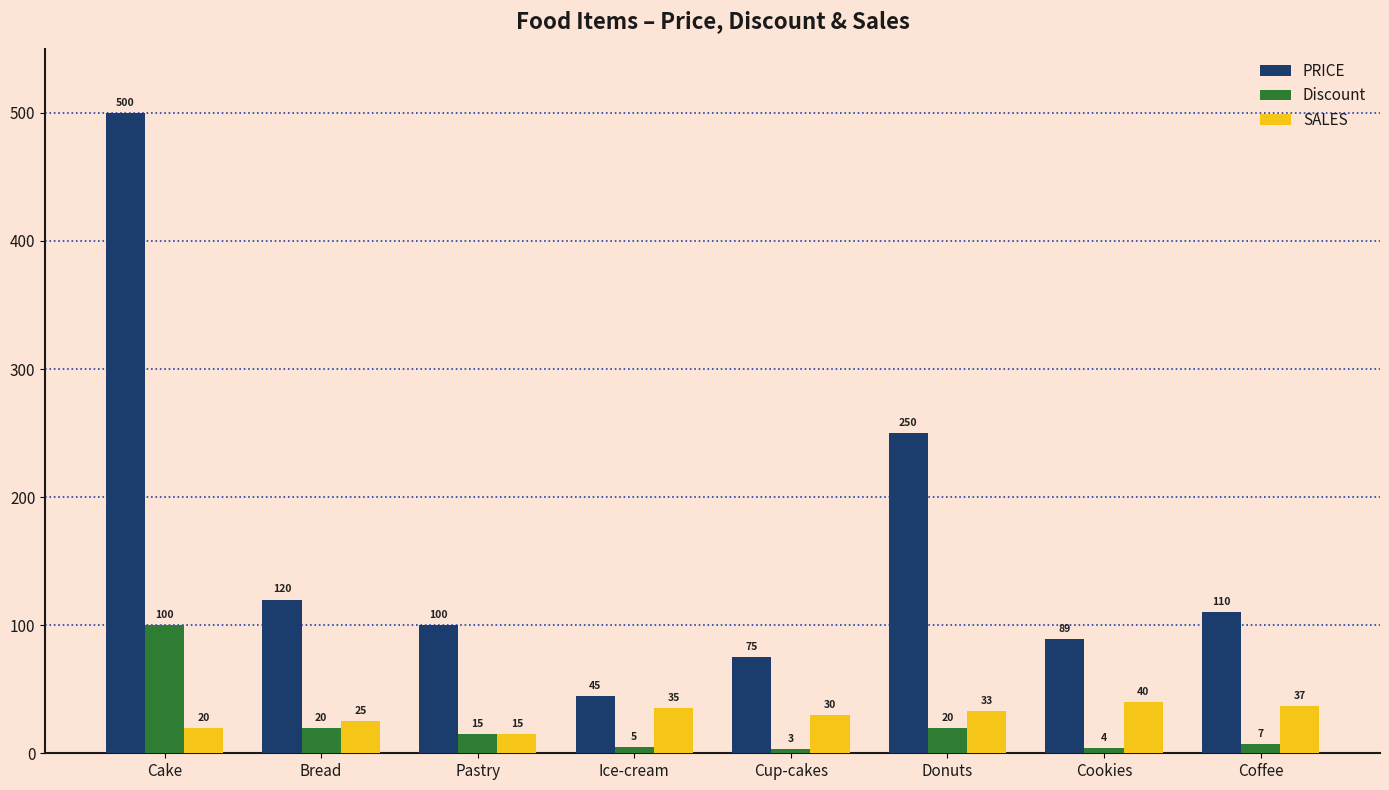

At which category is the sum across all series the highest?

Cake